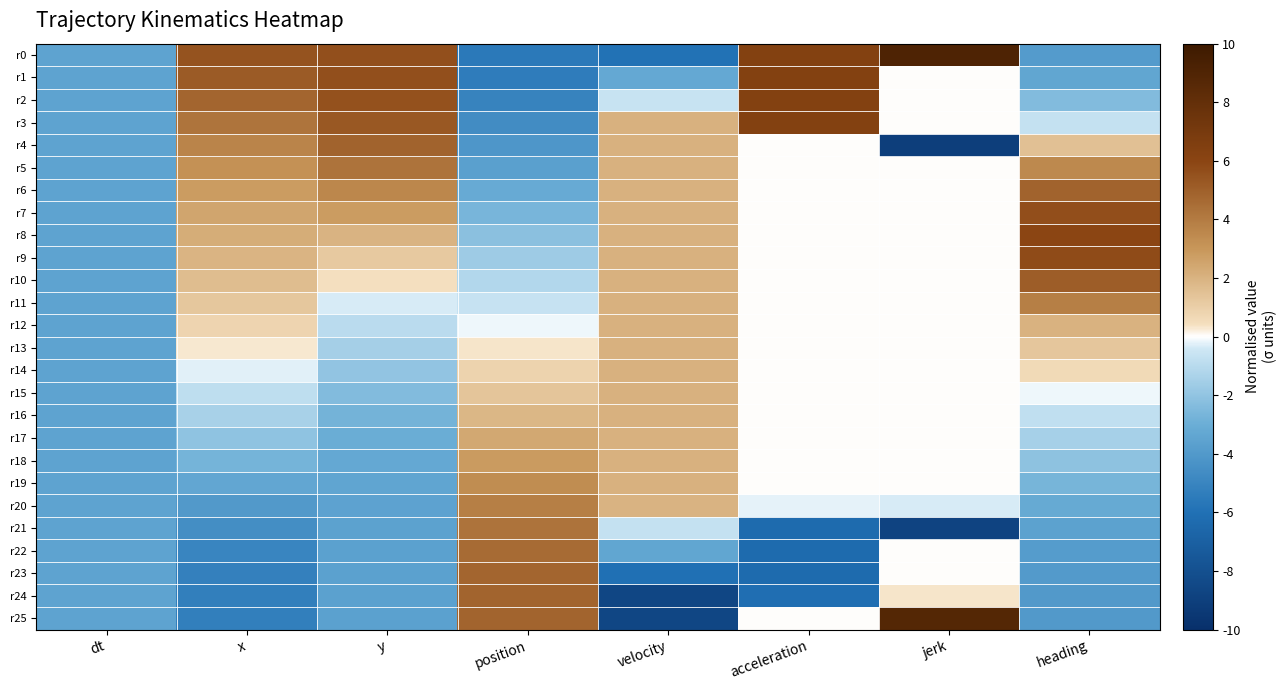

What is the spread (max minus min) of values at velocity?

10.7